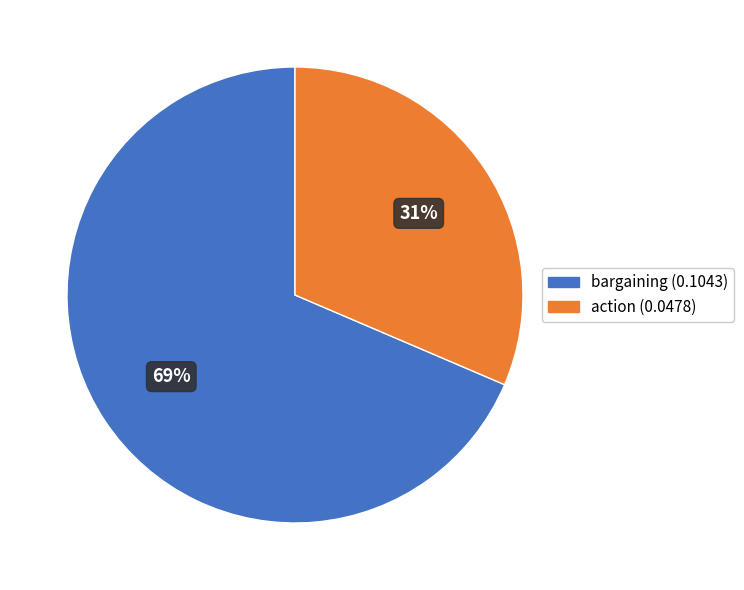

Is there any slice that represents more than half of the pie?

Yes